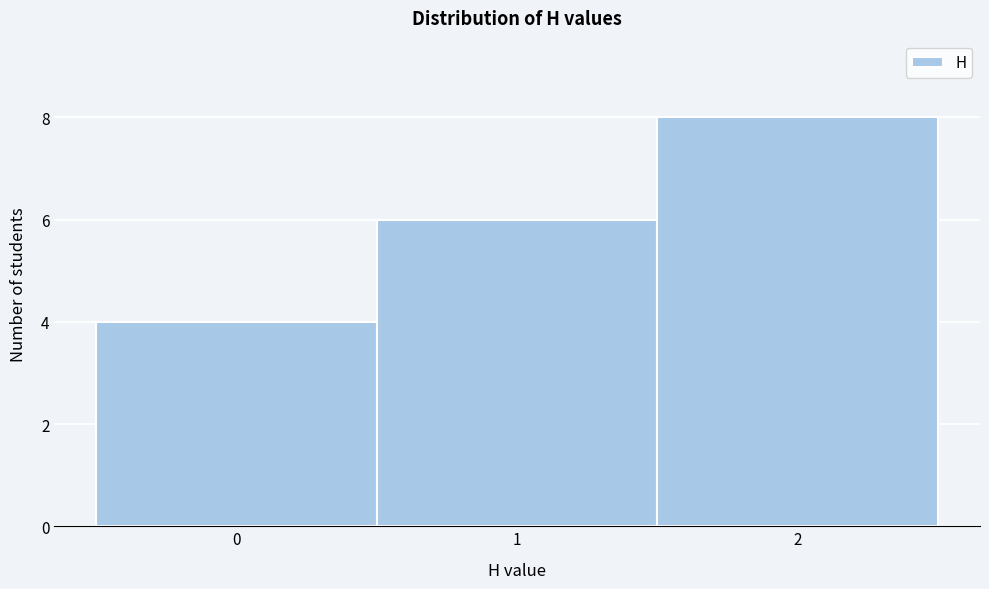

Reading left to right, transcribe this chart: for each bar, give the range it covers on the x-axis and its height. The values are not printed on the chart, so give them approximately, as read against the axis.

-0.5 to 0.5: 4
0.5 to 1.5: 6
1.5 to 2.5: 8